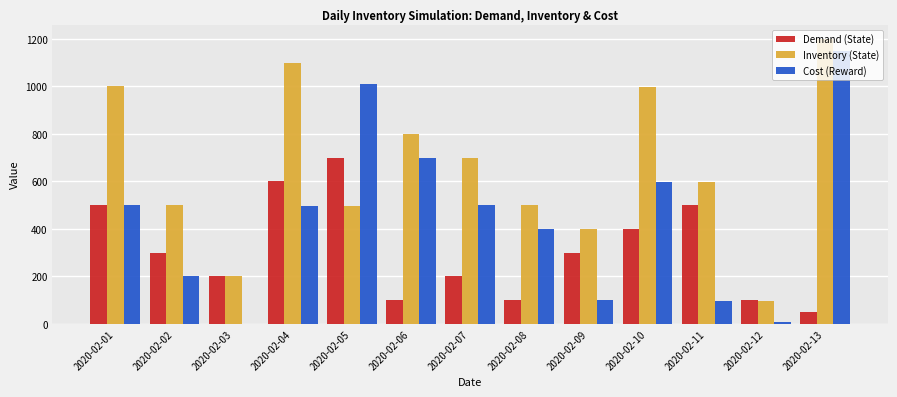

Between 2020-02-02 and 2020-02-05, which series saw the biggest shift?

Cost (Reward)